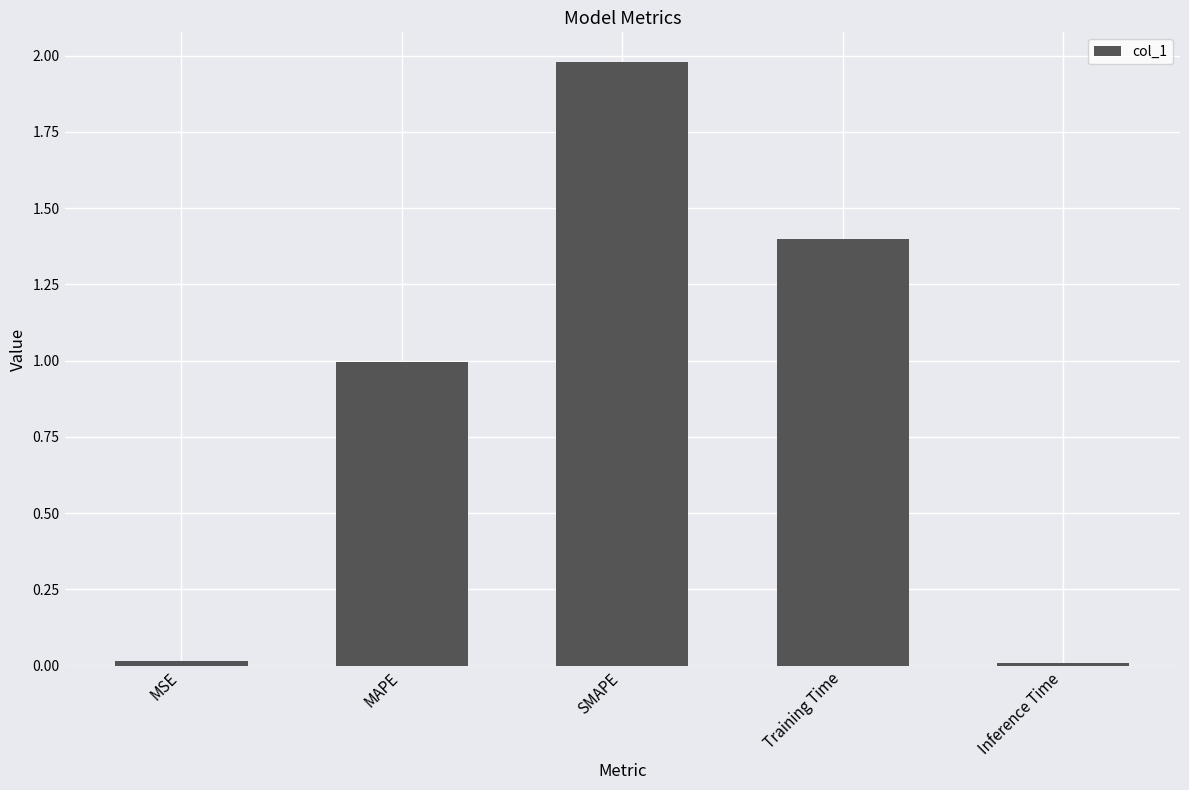

Which has a higher value, Training Time or MAPE?

Training Time